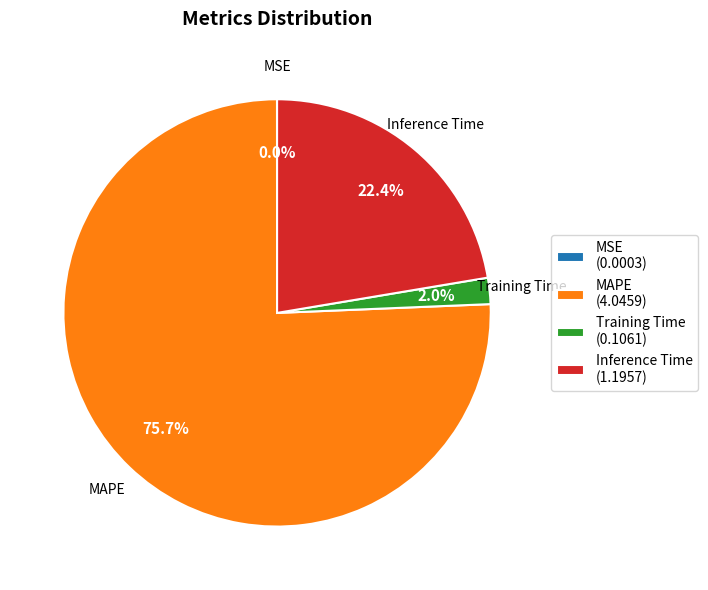

What portion of the pie excludes Training Time (0.1061)?

98.0%